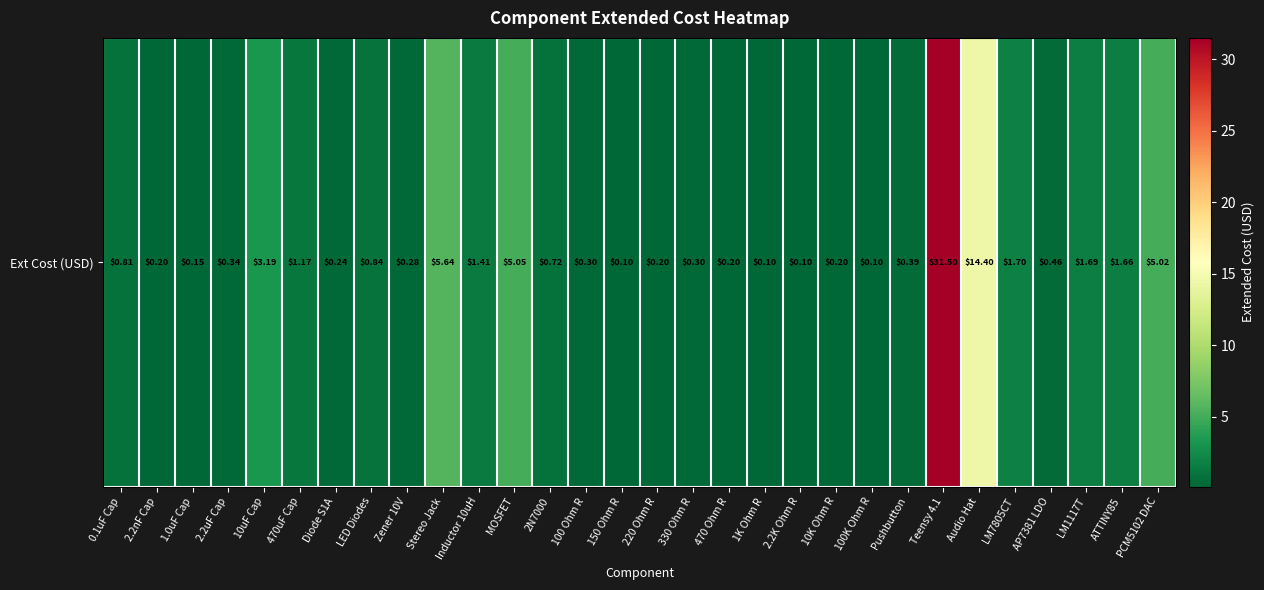

At which label is the value closest to 15?

Audio Hat